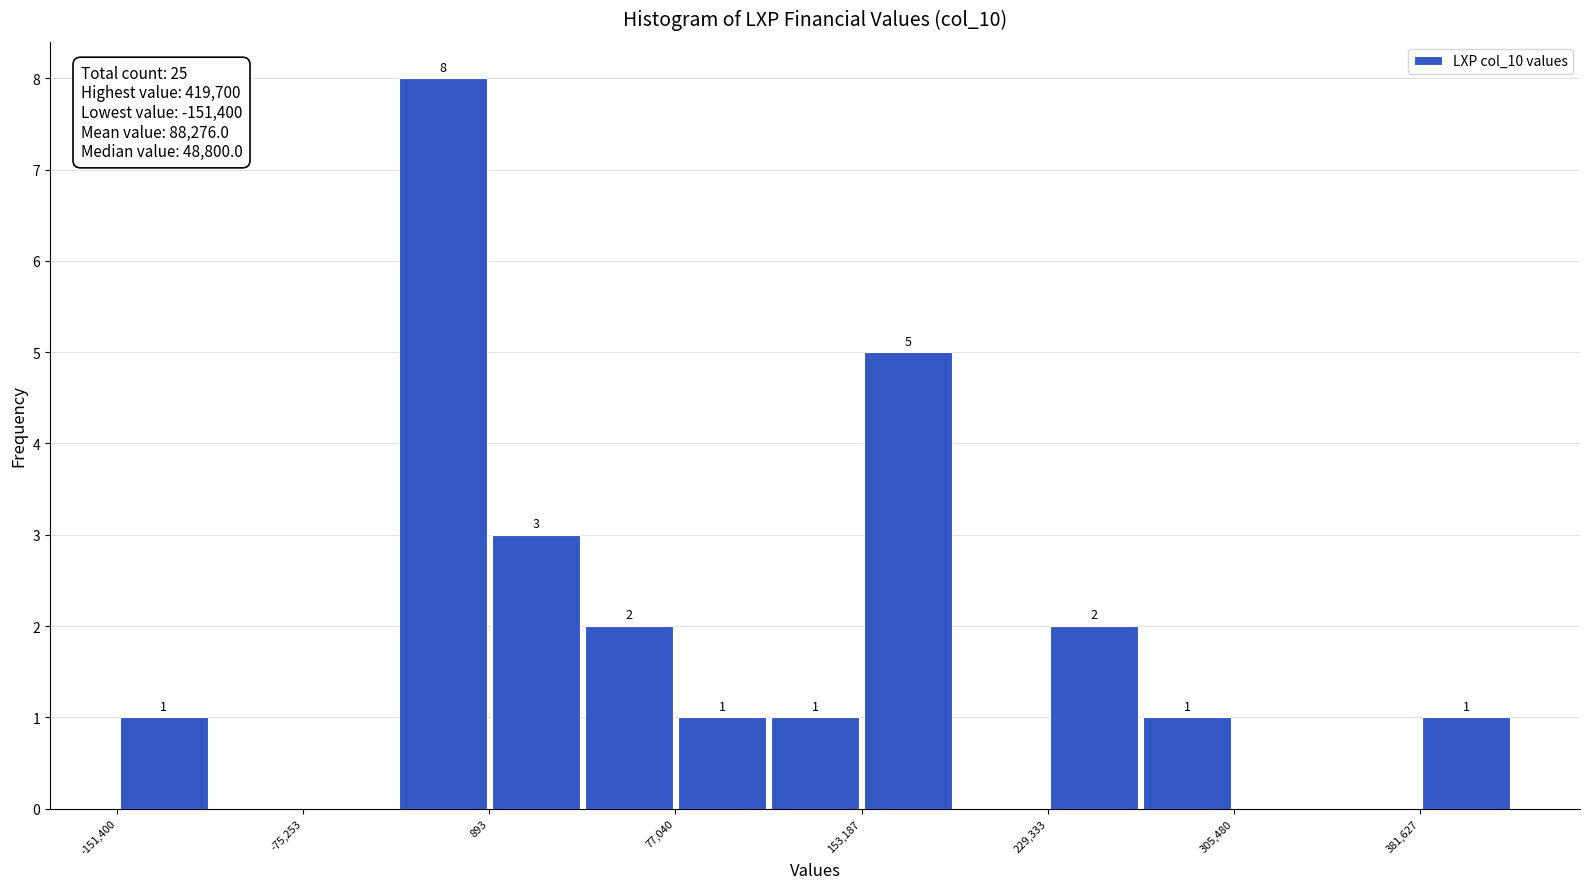

Read against the x-axis, roughly where is the centre of the tallest bar?

-20000